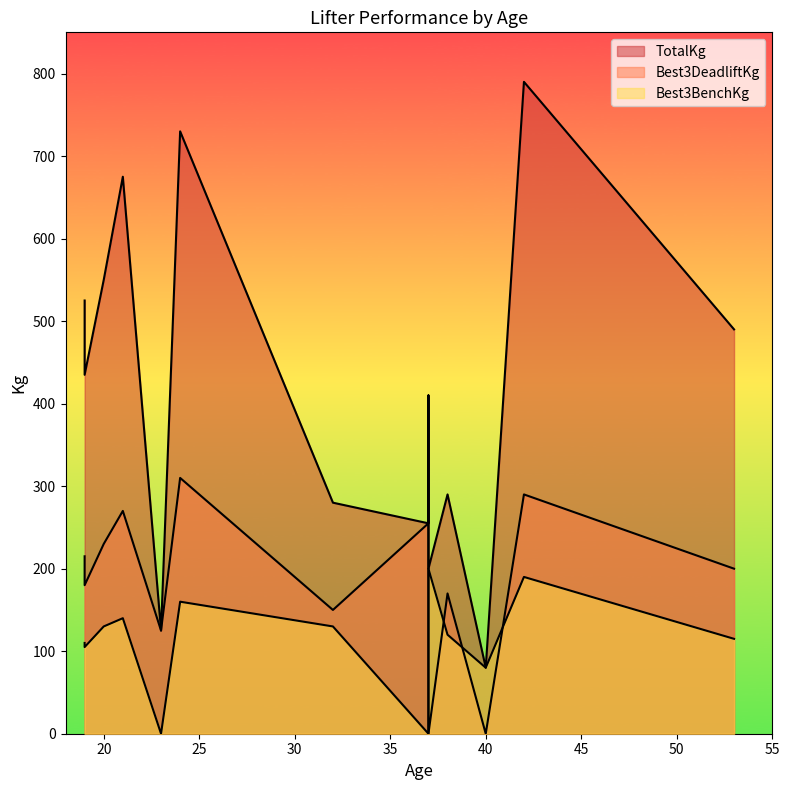

What is the difference between the second highest and minimum values in the TotalKg series?

650